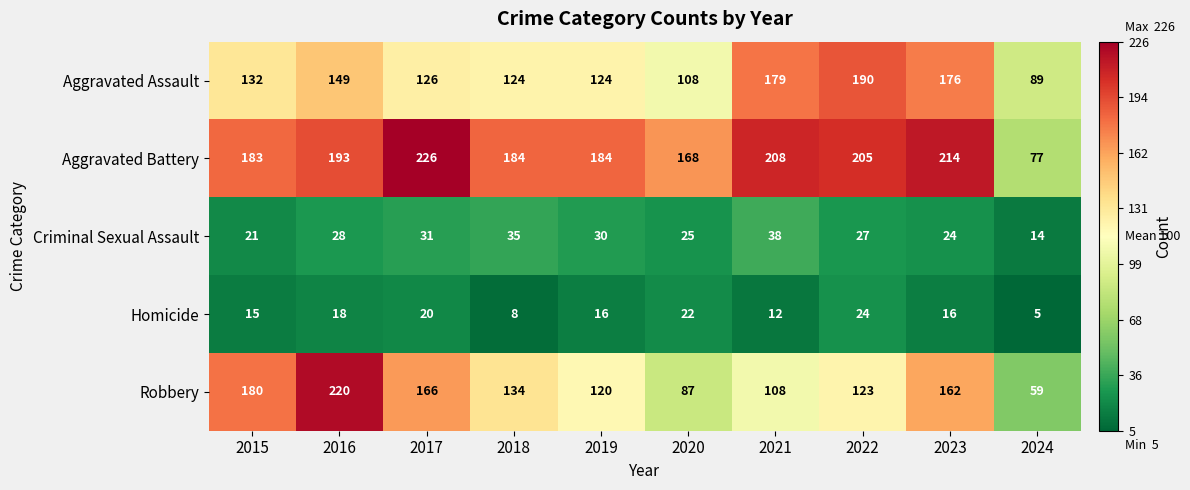

Where does the Robbery series first go above 134?

2015